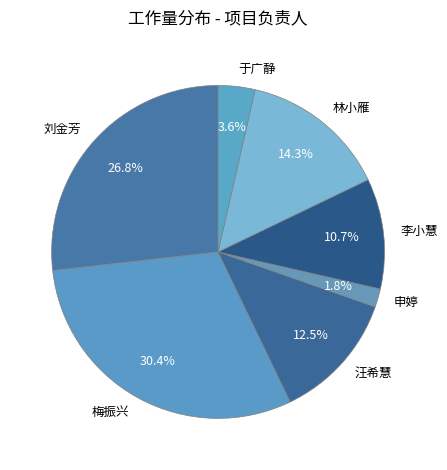

Is there a majority slice in this chart?

No